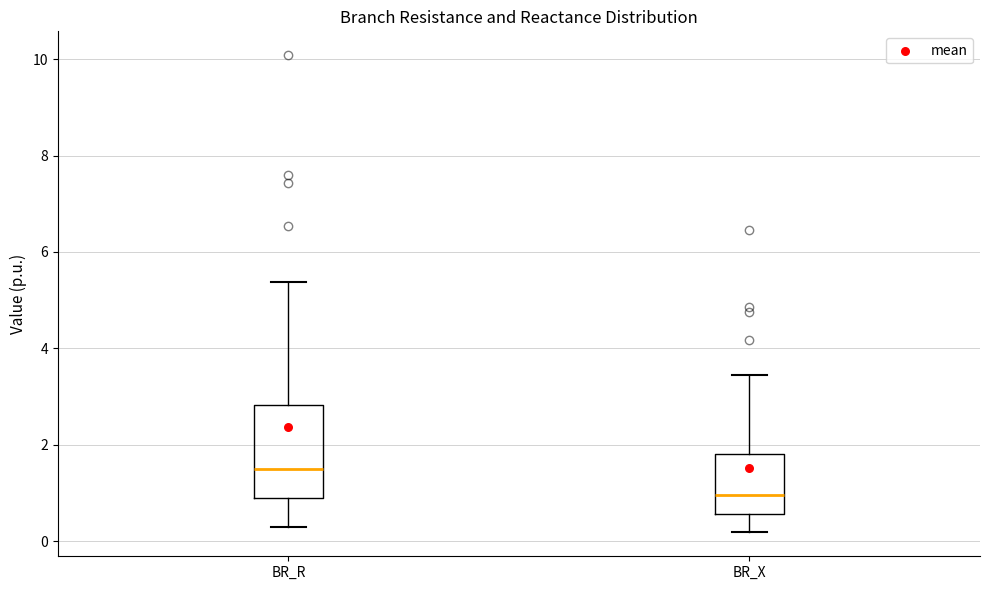

Where is the upper edge of the box for BR_X on the y-axis? The values are not printed on the chart, so give them approximately, as read against the axis.

1.8